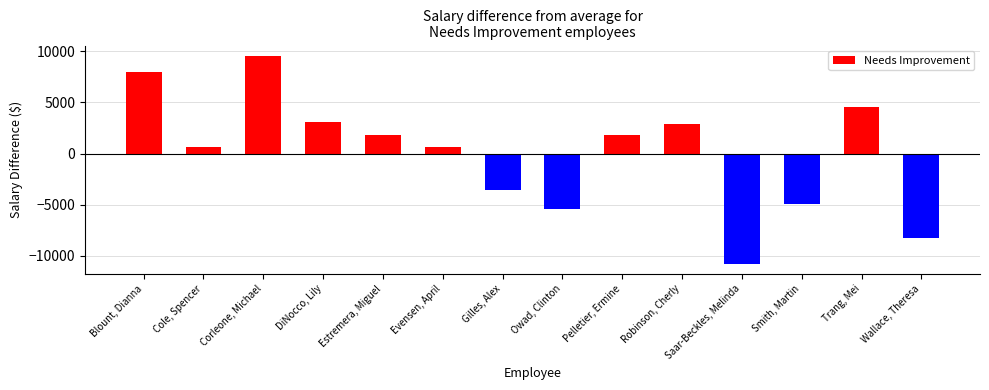

Rank the categories by value from highest to lowest.

Corleone, Michael, Blount, Dianna, Trang, Mei, DiNocco, Lily, Robinson, Cherly, Estremera, Miguel, Pelletier, Ermine, Cole, Spencer, Evensen, April, Gilles, Alex, Smith, Martin, Owad, Clinton, Wallace, Theresa, Saar-Beckles, Melinda